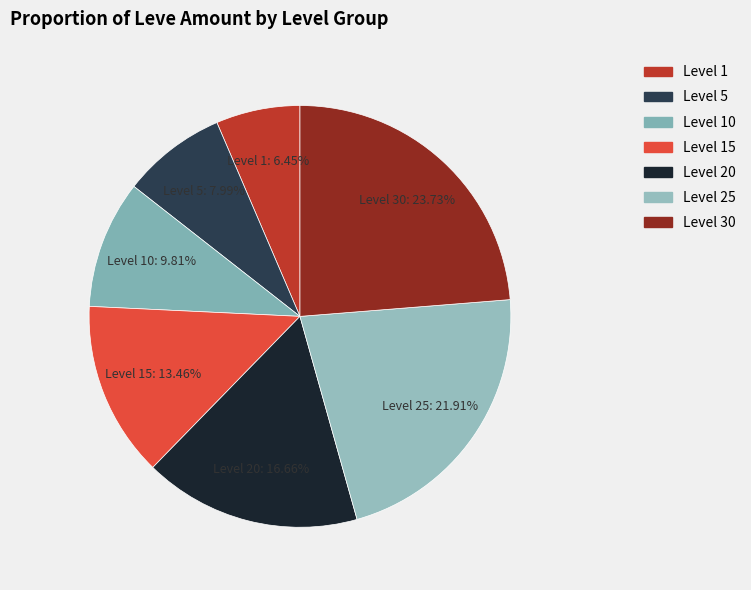

How many segments does this pie chart have?

7